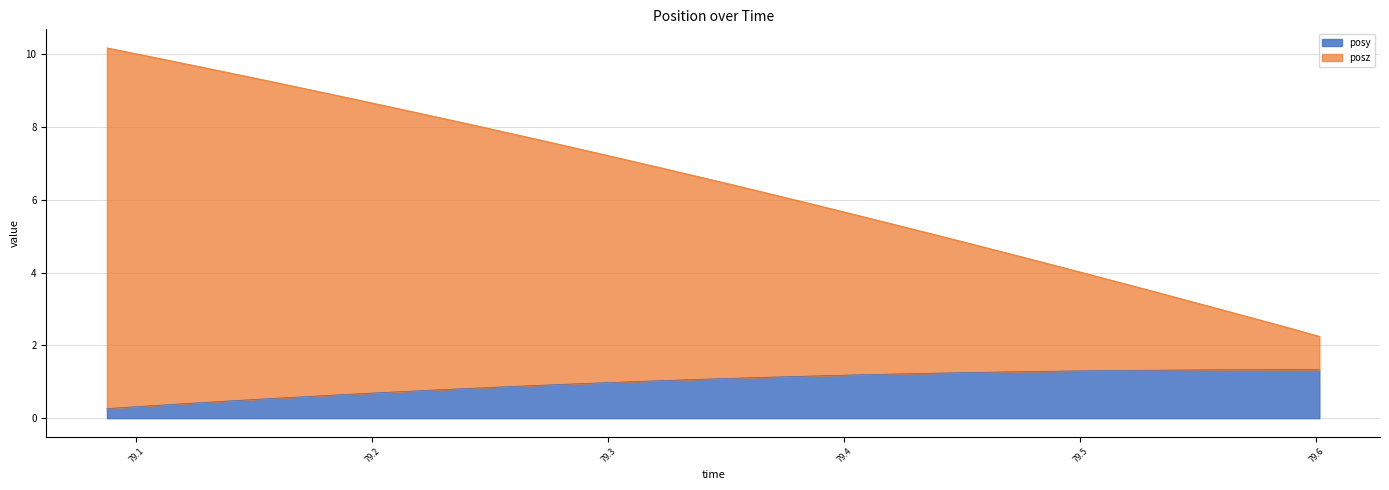

True or false: posz has more than 1 points higher than both neighbors.

False